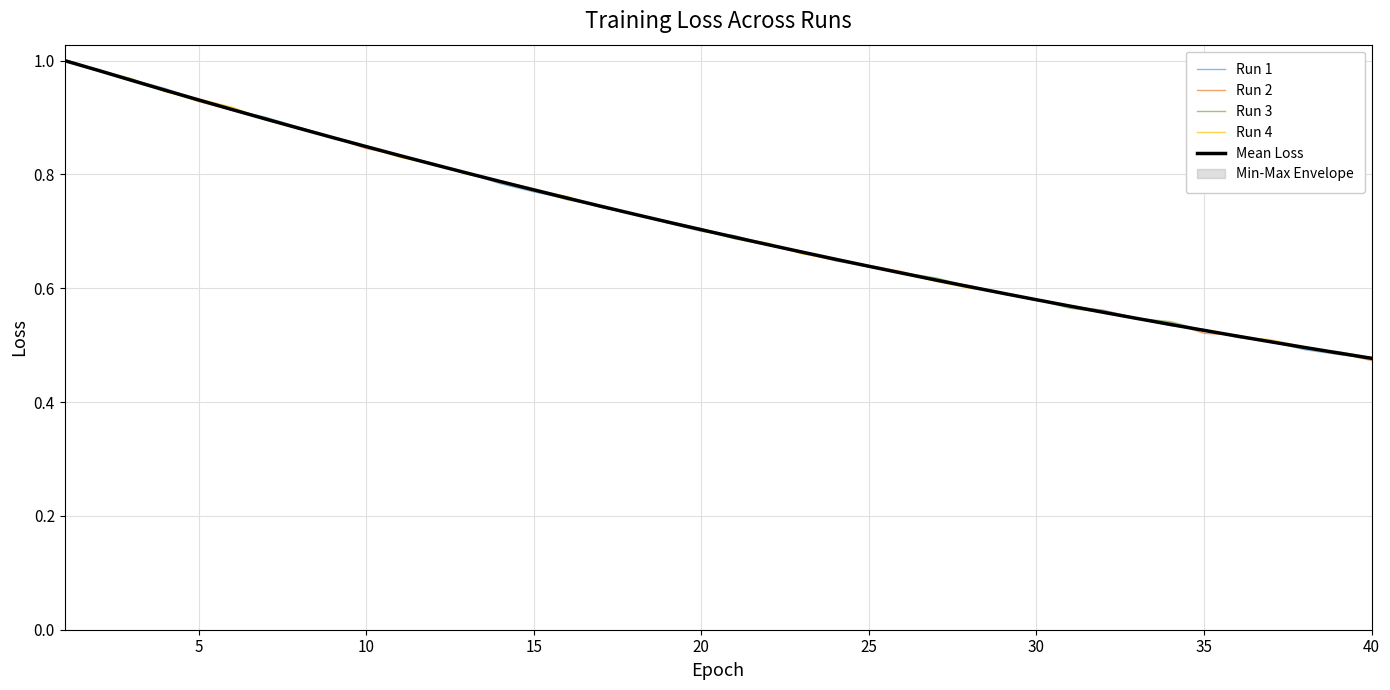

The value of Mean Loss at 15 is 0.2. True or false?

False